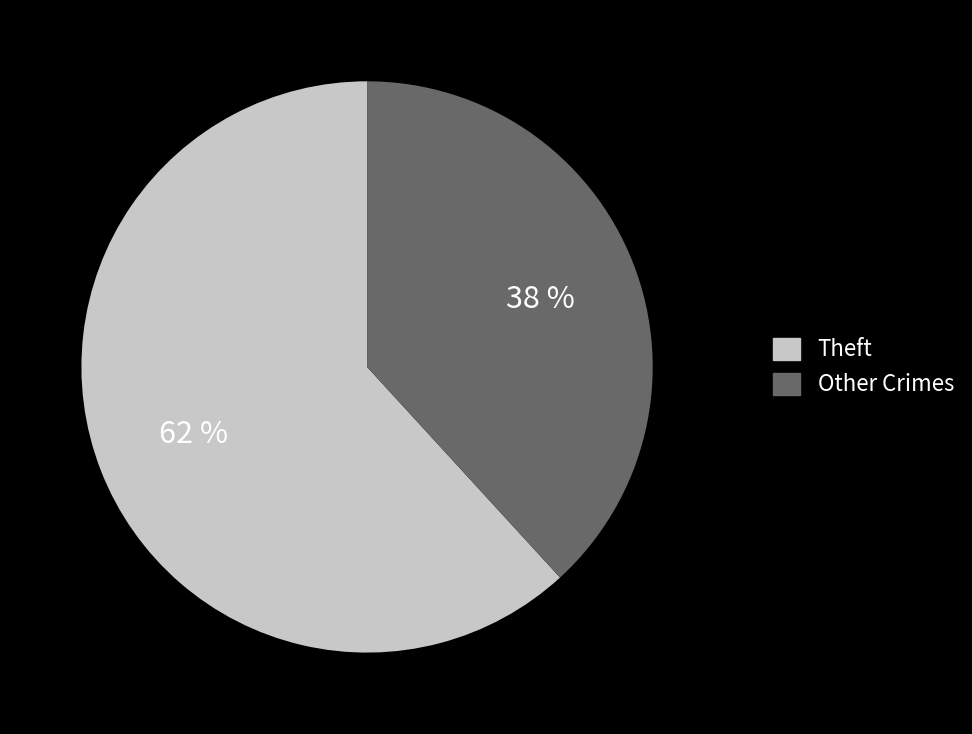

To the nearest percent, what percentage of the pie is Other Crimes?

38%